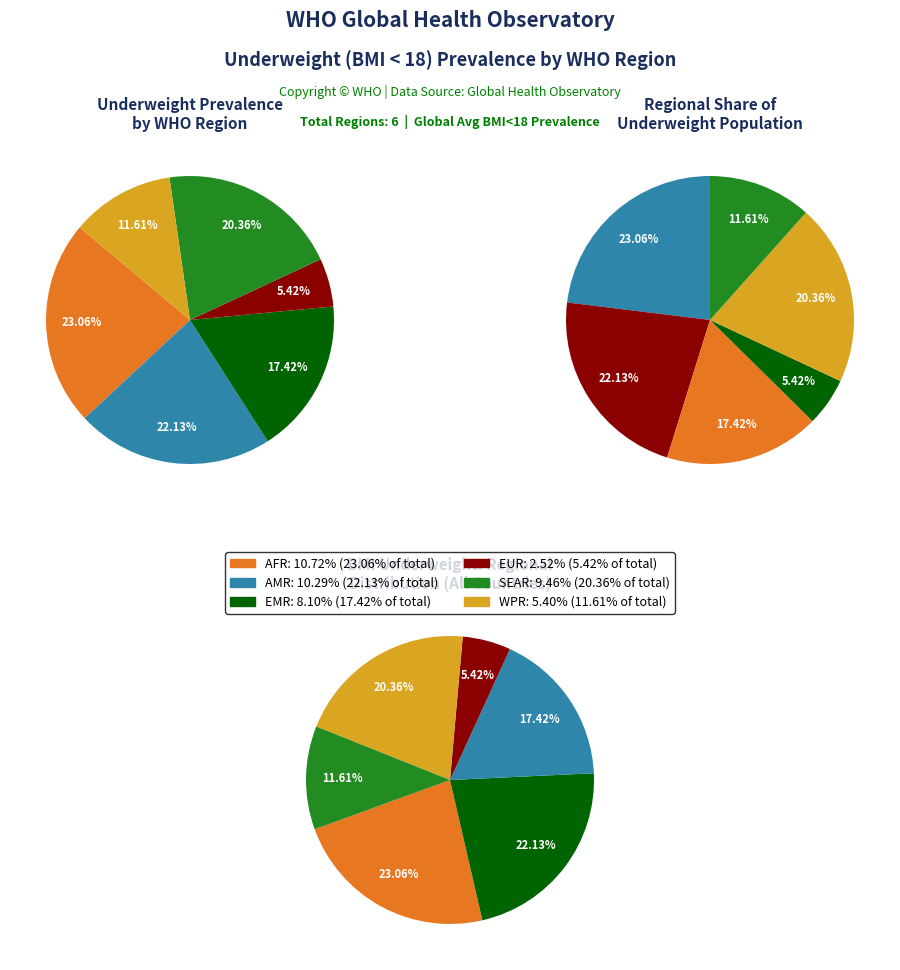

What is the change in value from EUR to SEAR?

+6.9